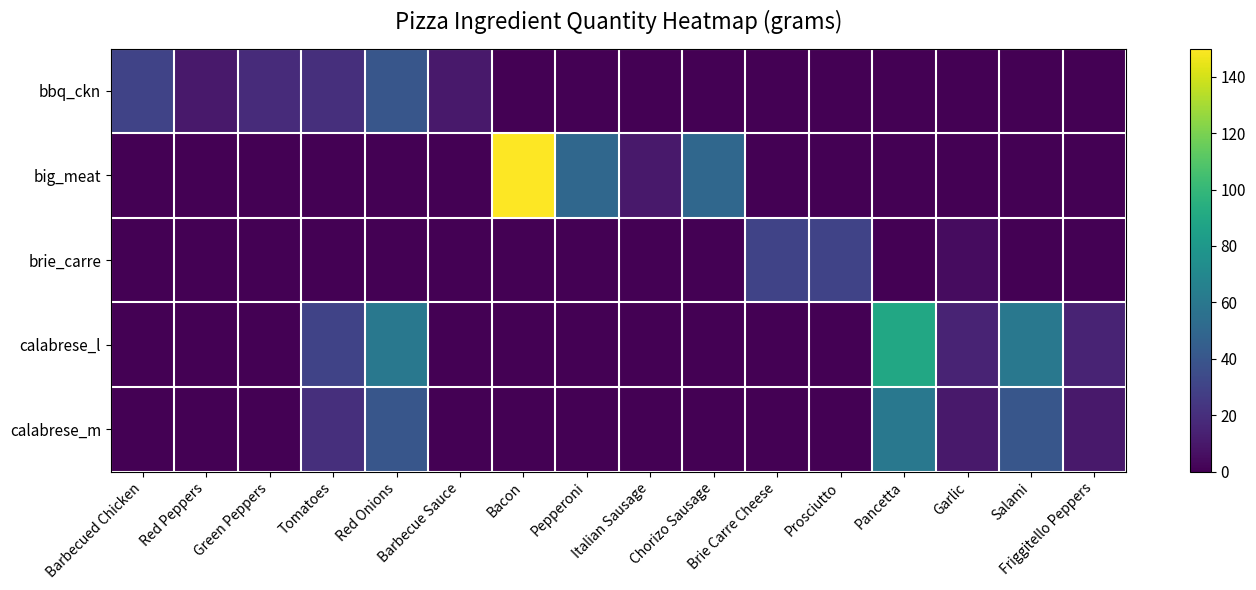

Rank the series at Salami from highest to lowest value.

calabrese_l, calabrese_m, bbq_ckn, big_meat, brie_carre